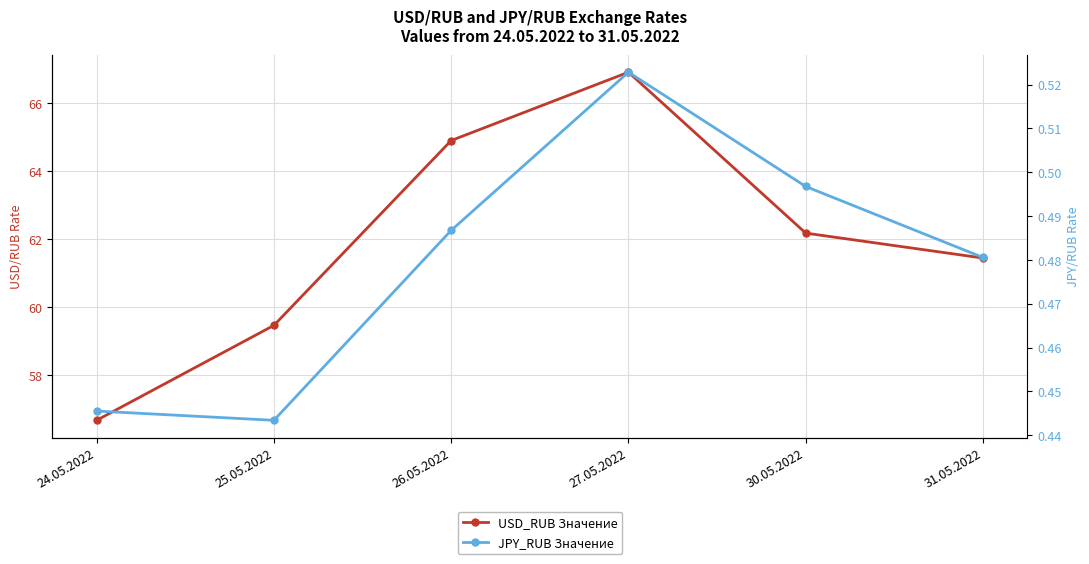

What is the spread (max minus min) of values at 31.05.2022?

61.0